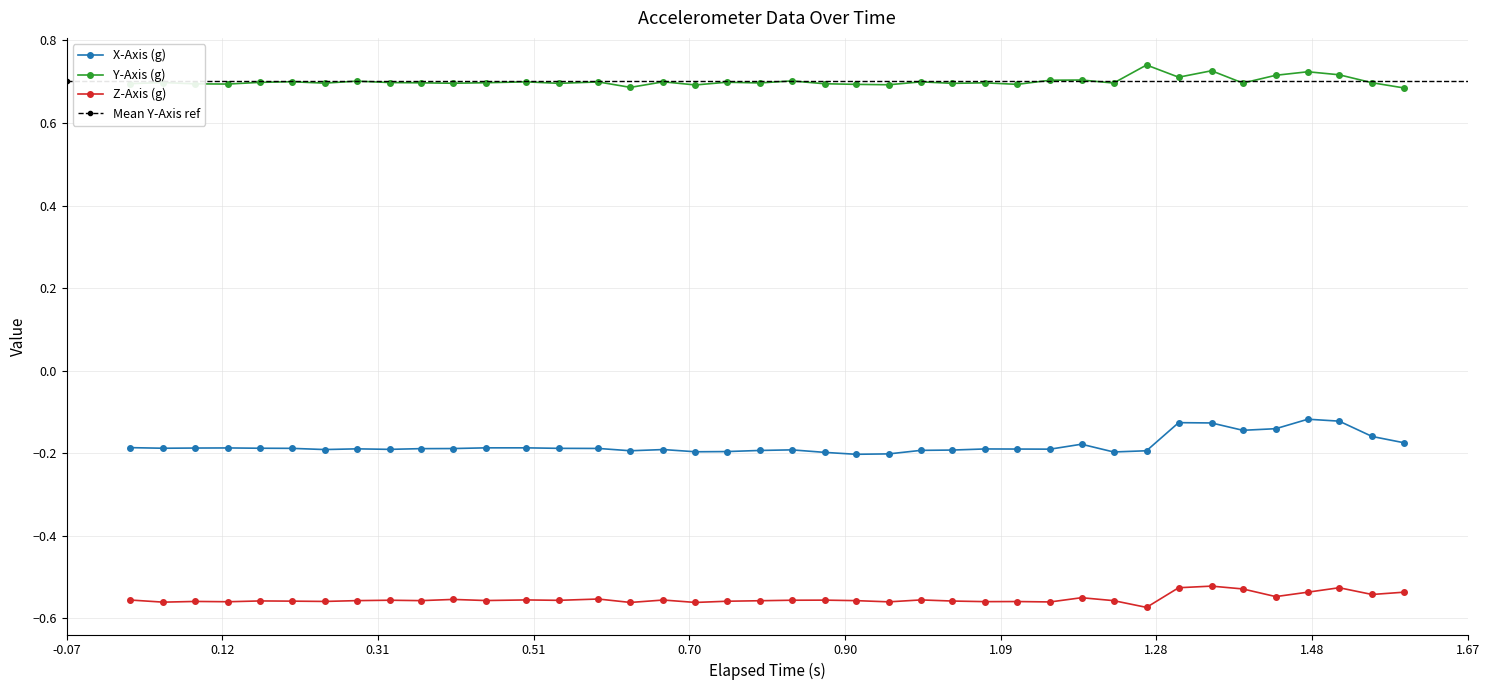

True or false: X-Axis (g) has more than 1 interior local peaks.

True